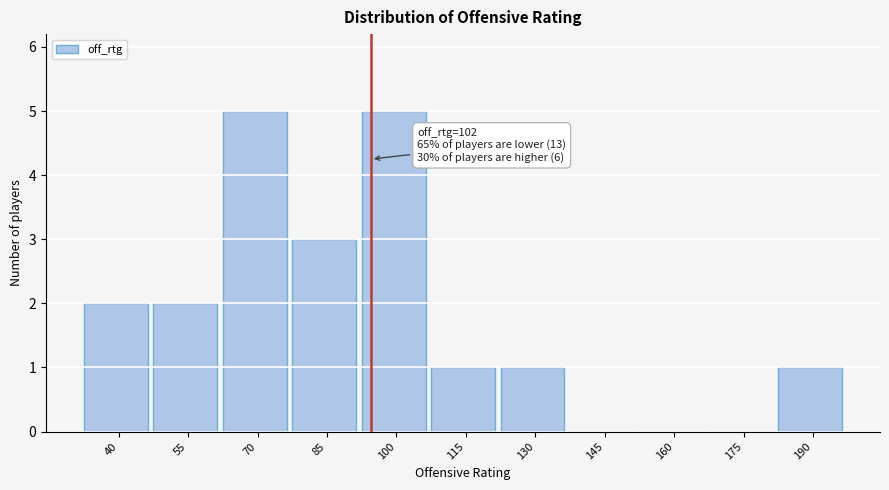

Reading right to left, transcribe all the data shown in this chart.

190=1	175=0	160=0	145=0	130=1	115=1	100=5	85=3	70=5	55=2	40=2